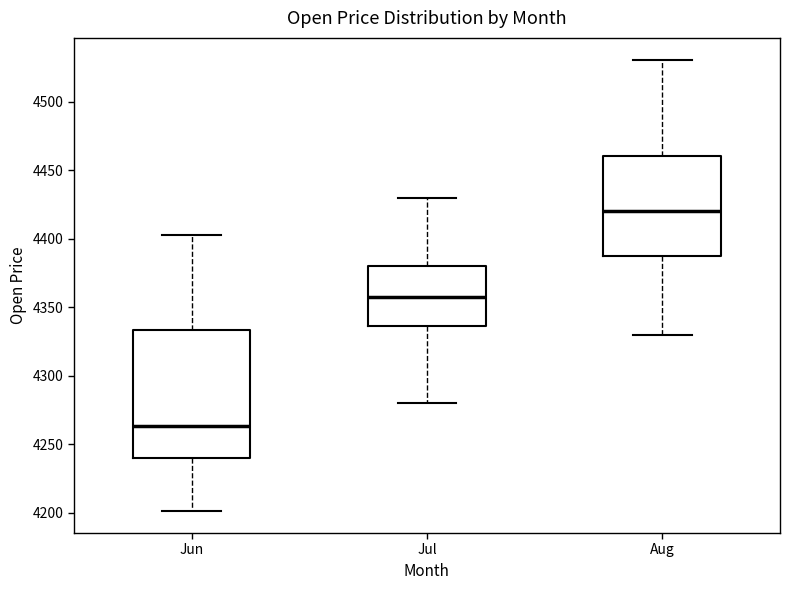

Reading left to right, transcribe this box plot: for each box, give where its median line is, the range the box spans, and where its two whiskers end, as read against the y-axis. The values are not printed on the chart, so give them approximately, as read against the axis.

Jun: median 4265, box 4240 to 4335, whiskers 4200 to 4405
Jul: median 4360, box 4335 to 4380, whiskers 4280 to 4430
Aug: median 4420, box 4390 to 4460, whiskers 4330 to 4530